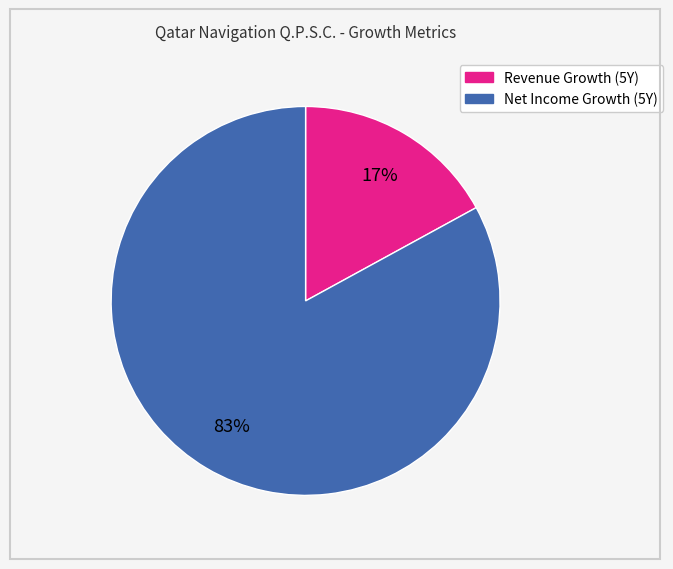

To the nearest percent, what is the average slice percentage?

50%